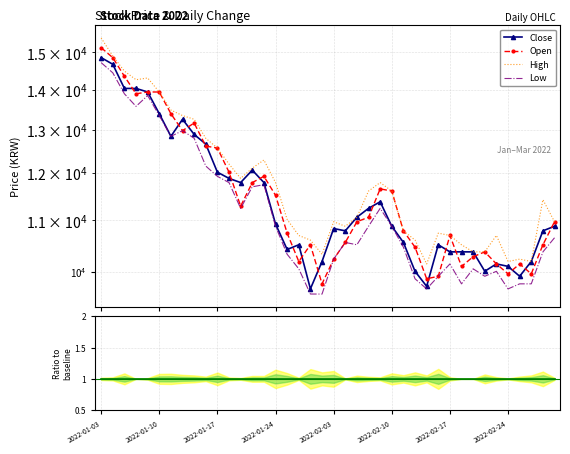

What is the total value across all series at 12?

46200